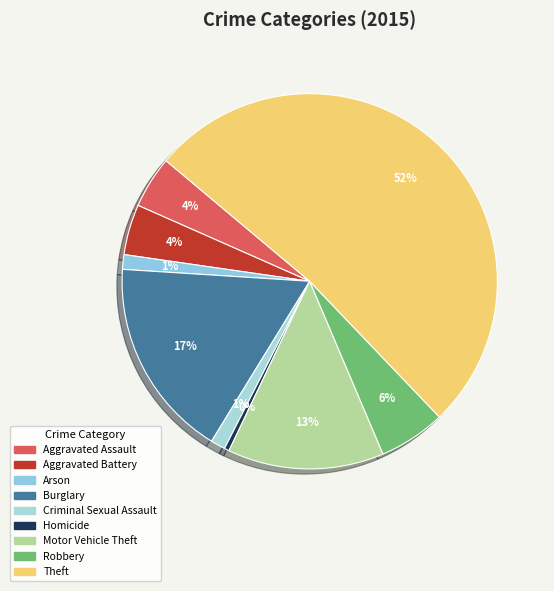

Which slice is the smallest?

Homicide